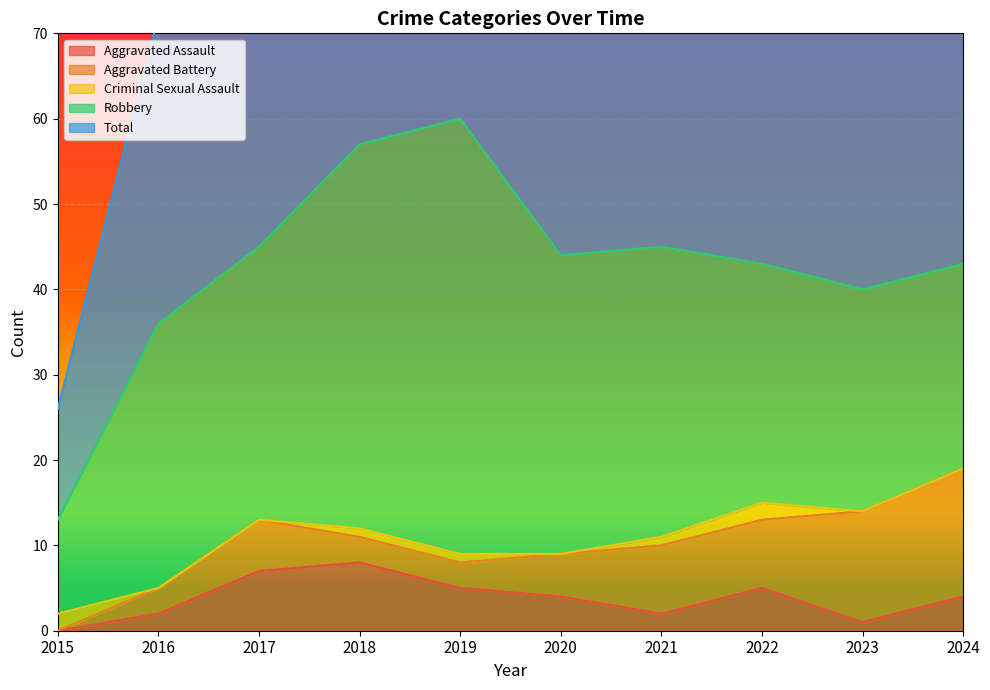

What is the average value of the Aggravated Assault series?

4